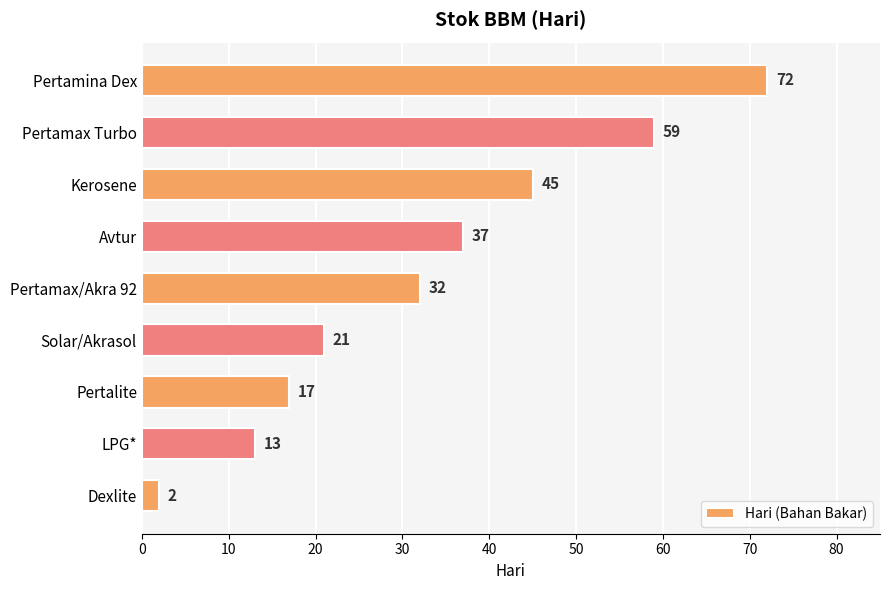

Does the chart contain any negative values?

No